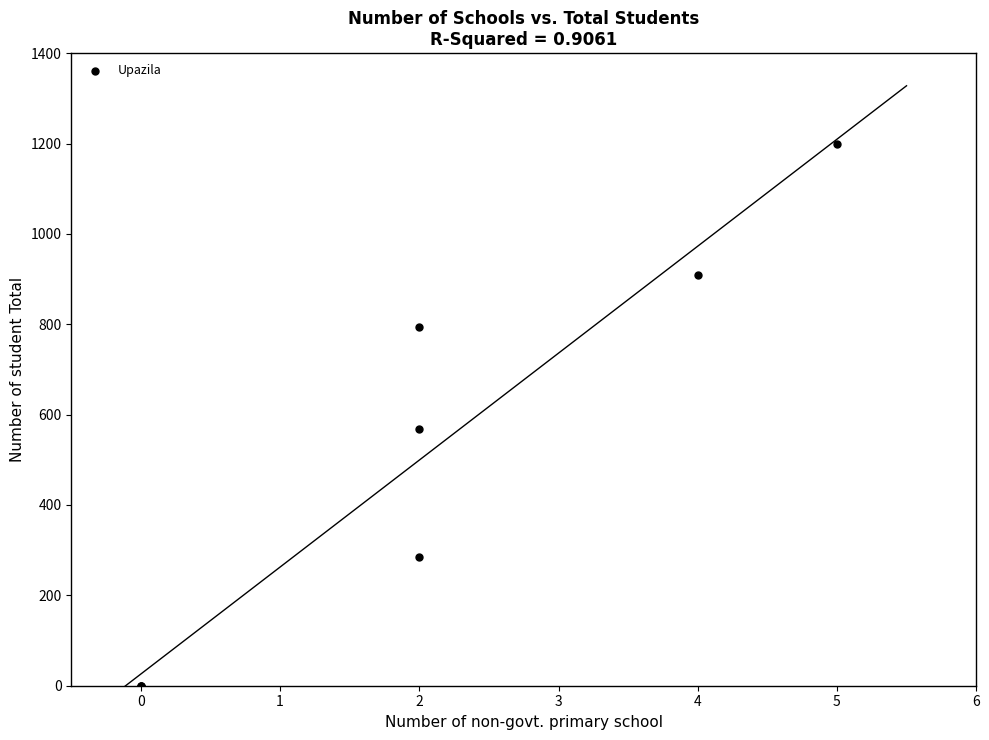

What Y value in the scatter plot is closest to 600?

569